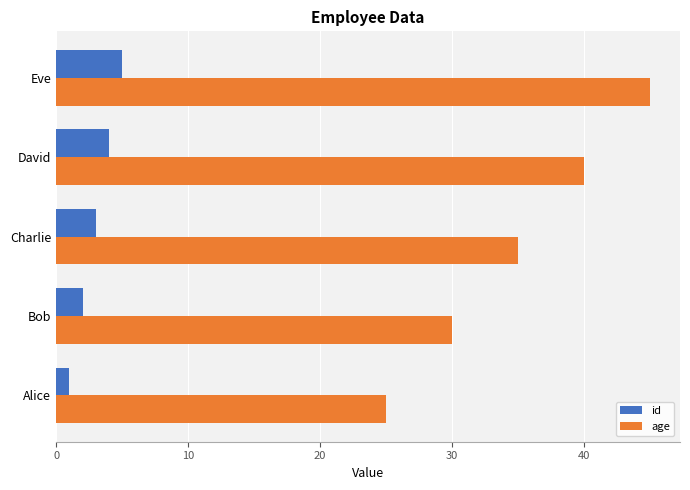

Read the age value at Bob, to the nearest 10.

30